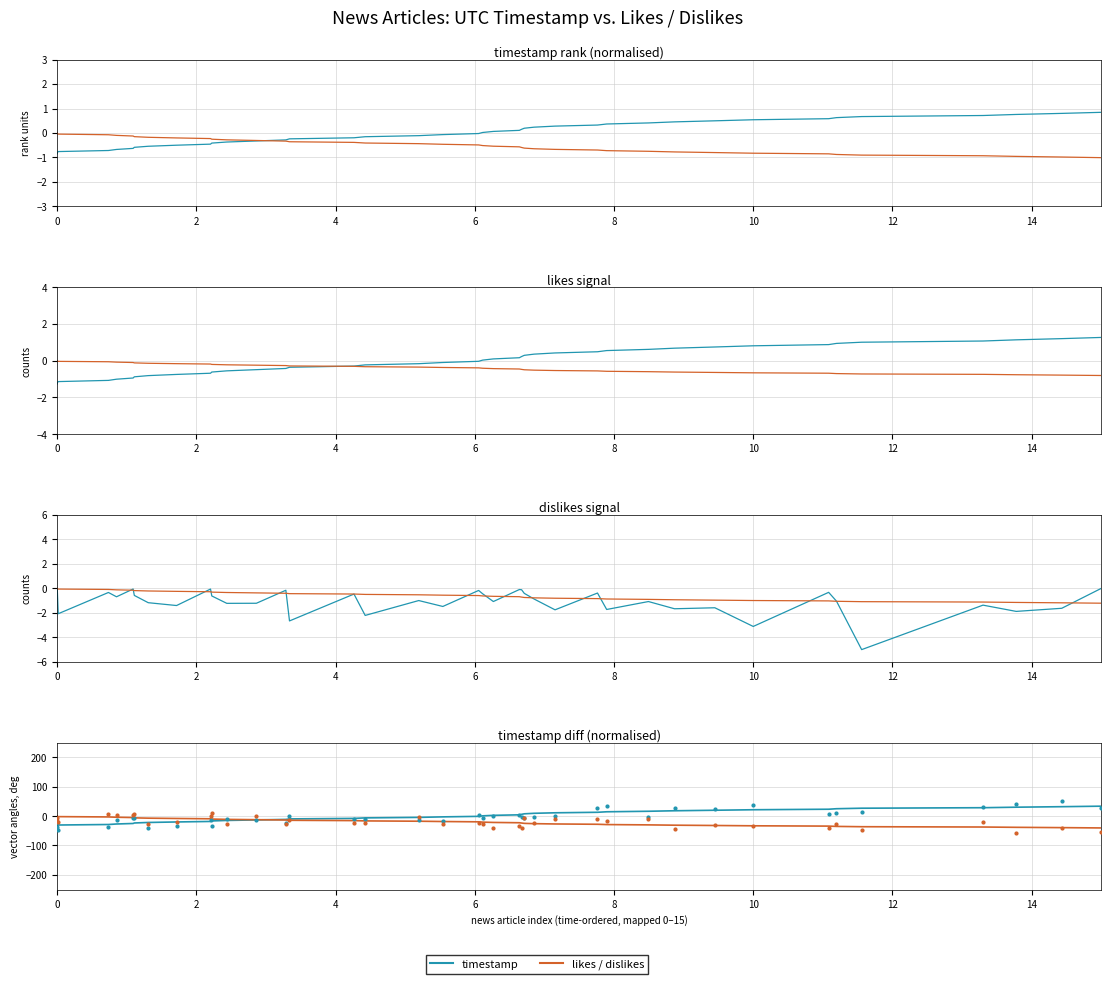

At how many categories does at least one series exceed -30?

40